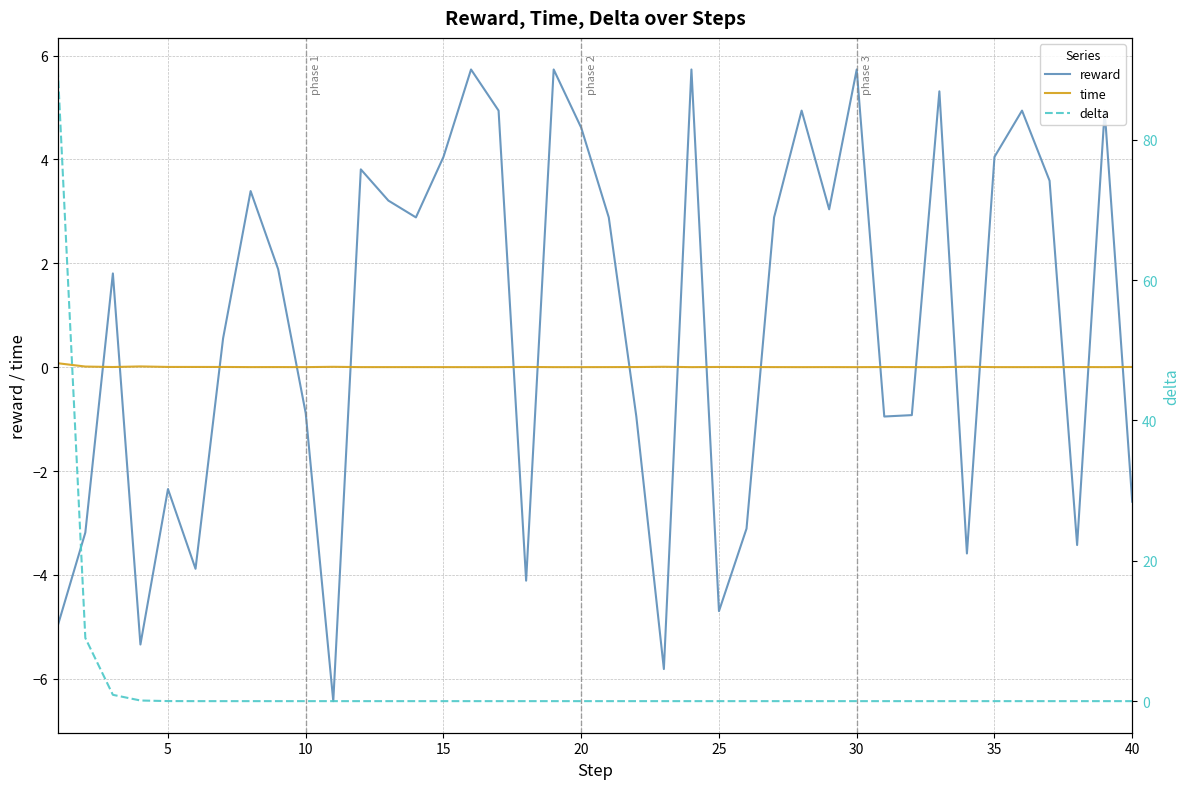

What is the sum of all time values?

0.2